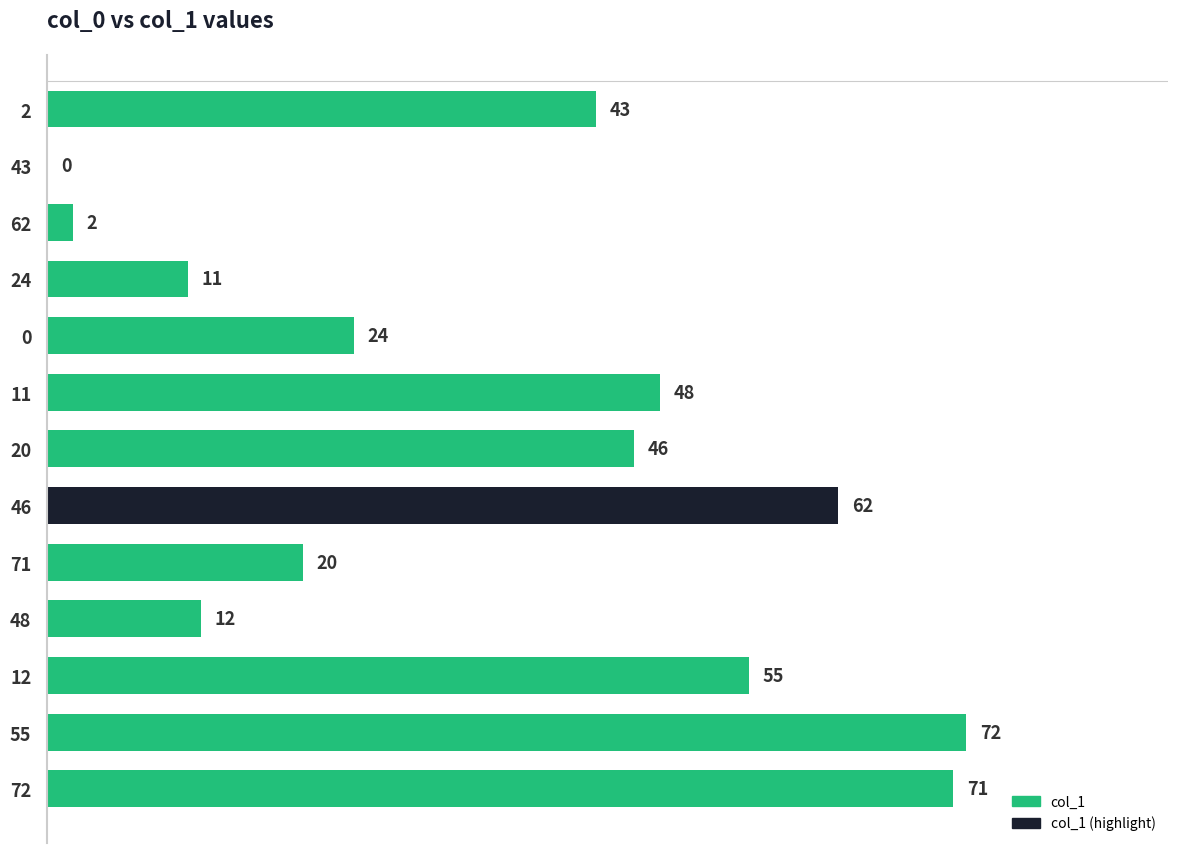

What is the approximate value at 2?

43